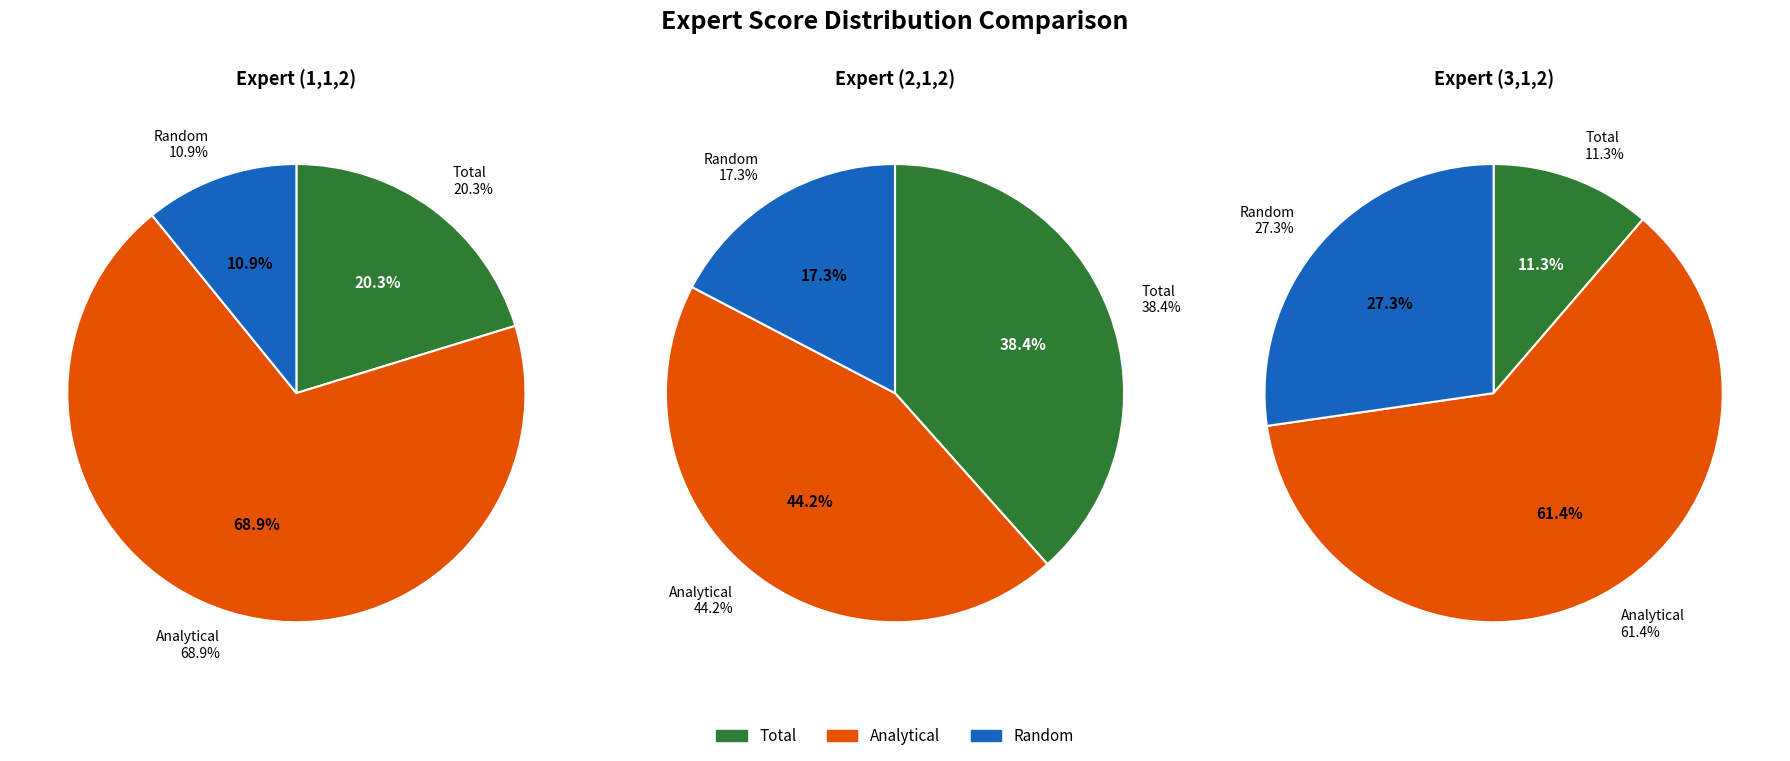

What percentage do Random and Analytical together represent?

79.7%